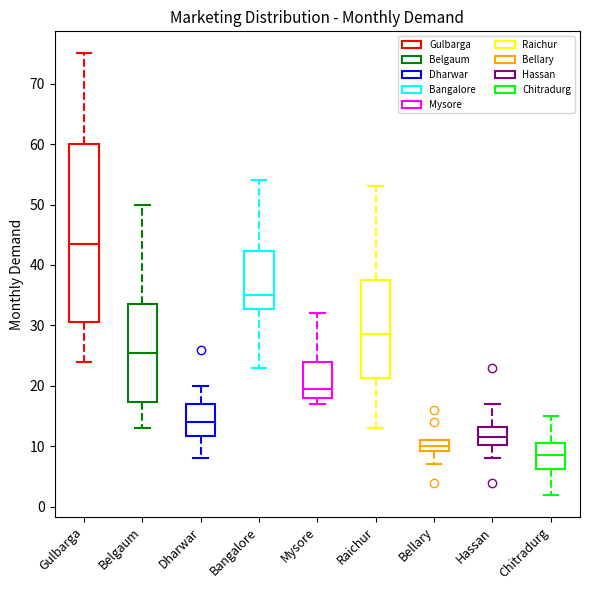

Where does the lower whisker of the box for Bellary end on the y-axis? The values are not printed on the chart, so give them approximately, as read against the axis.

7